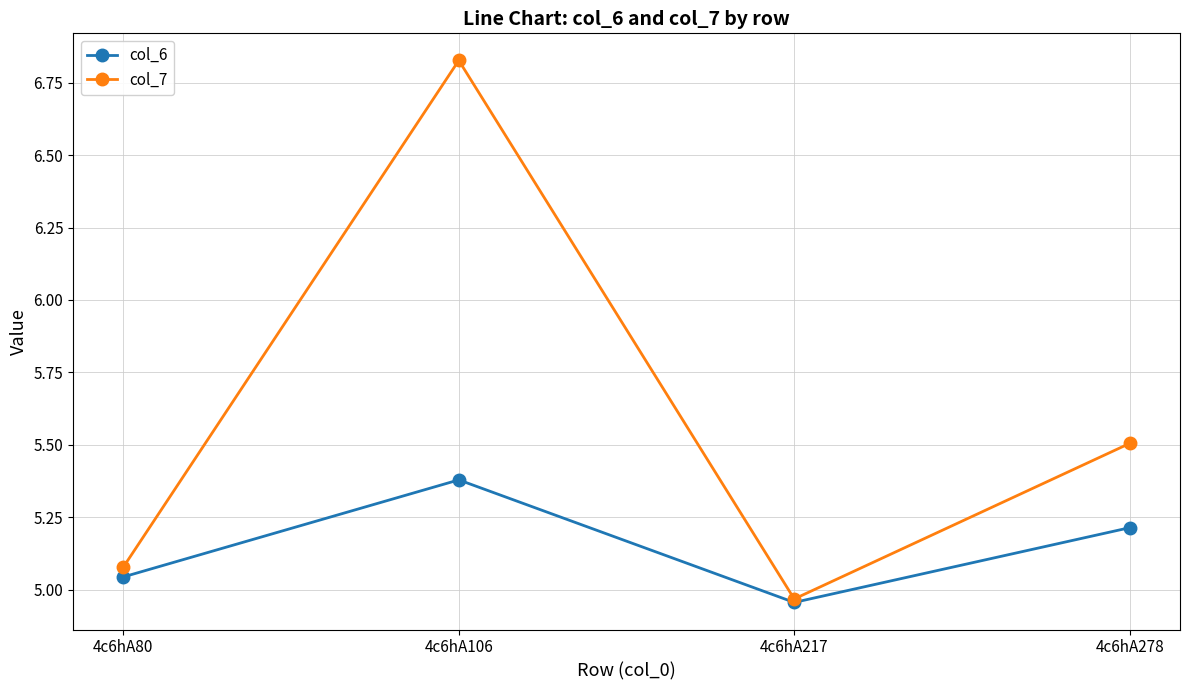

Which category has the lowest value across all series?

4c6hA217